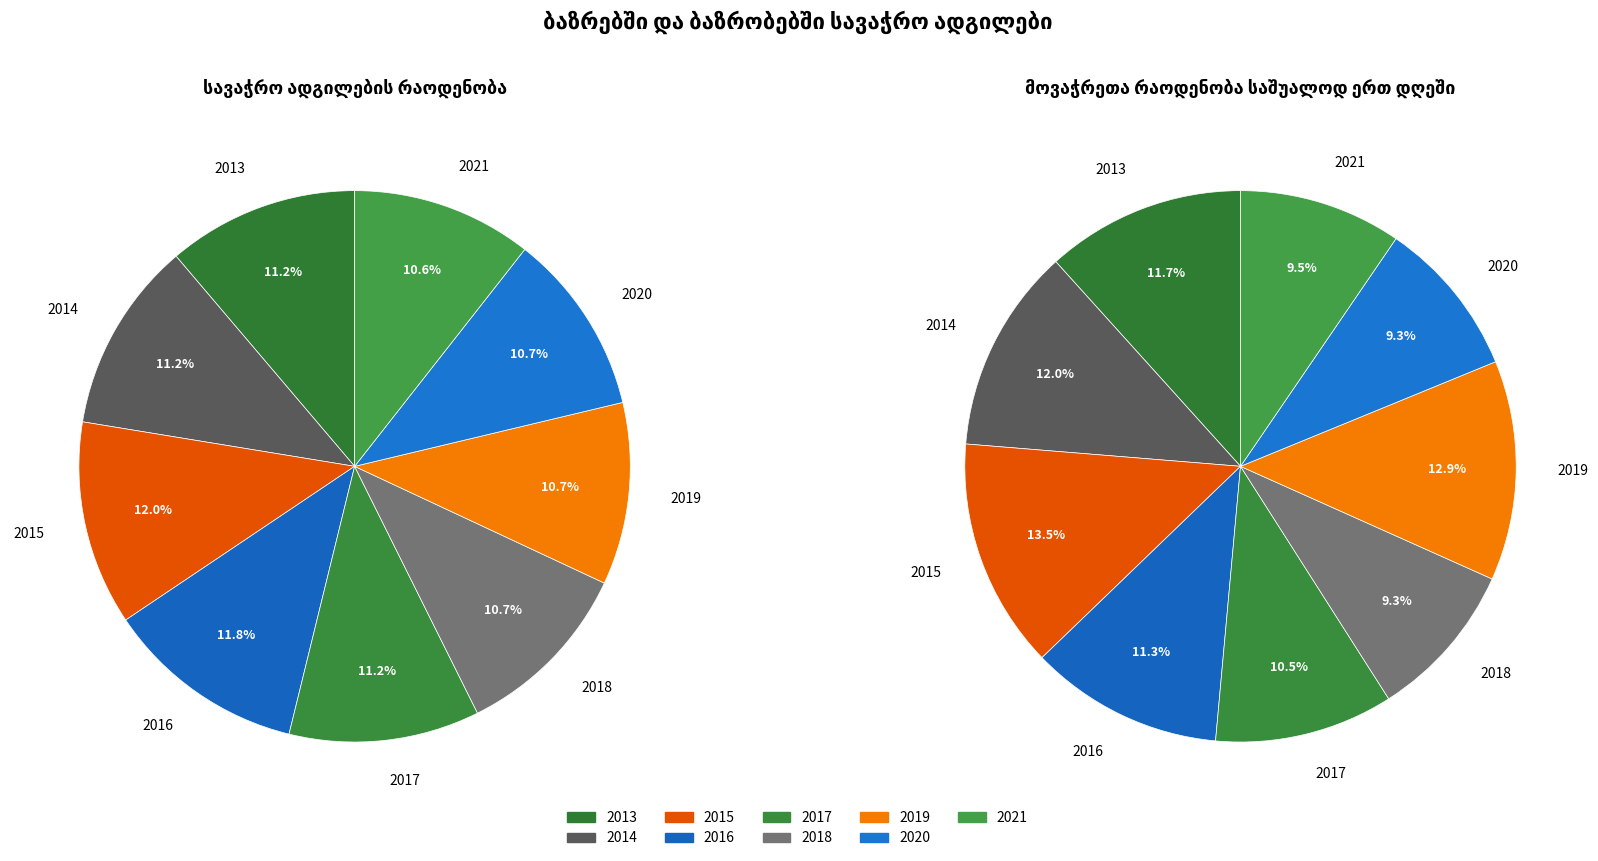

At 2019, list the series in order from smallest to largest.

მოვაჭრეთა რაოდენობა, სავაჭრო ადგილების რაოდენობა